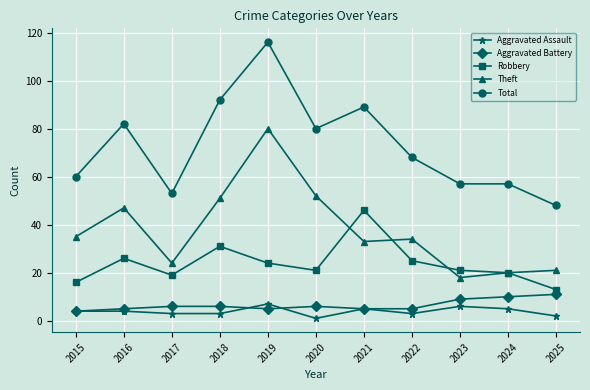

Reading left to right, transcribe all the data shown in this chart.

Aggravated Assault: 4	4	3	3	7	1	5	3	6	5	2
Aggravated Battery: 4	5	6	6	5	6	5	5	9	10	11
Robbery: 16	26	19	31	24	21	46	25	21	20	13
Theft: 35	47	24	51	80	52	33	34	18	20	21
Total: 60	82	53	92	116	80	89	68	57	57	48